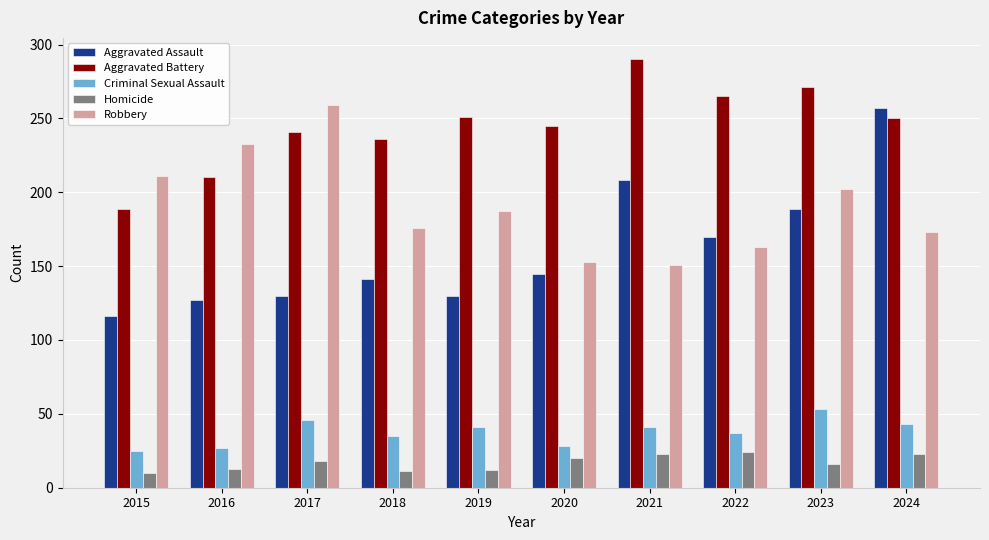

How many data points does each series have?

10